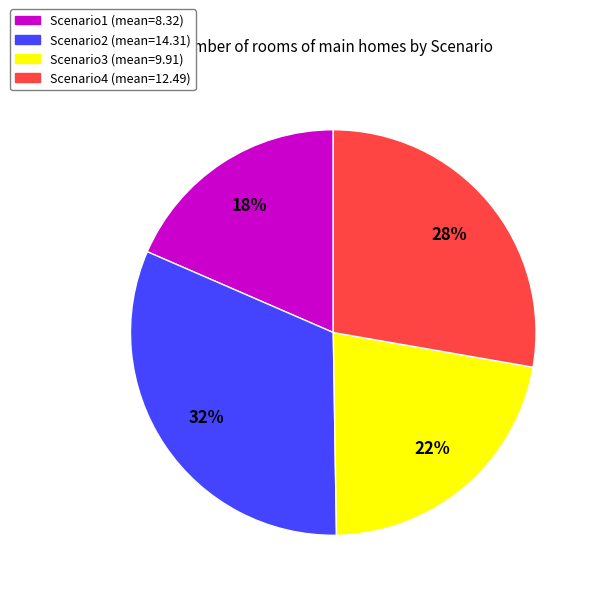

How many segments does this pie chart have?

4